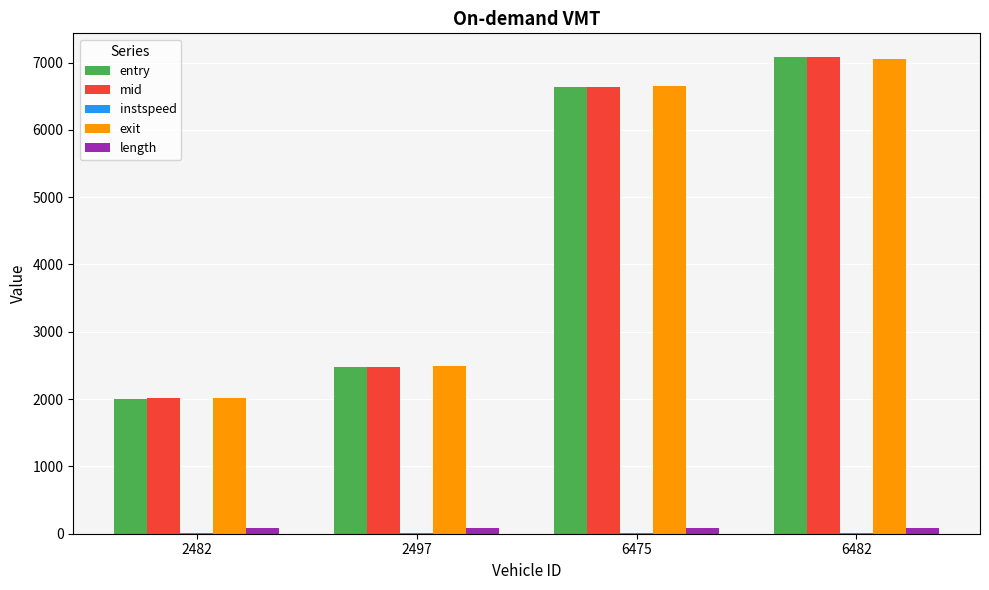

What is the highest value of the exit series?

7054.5